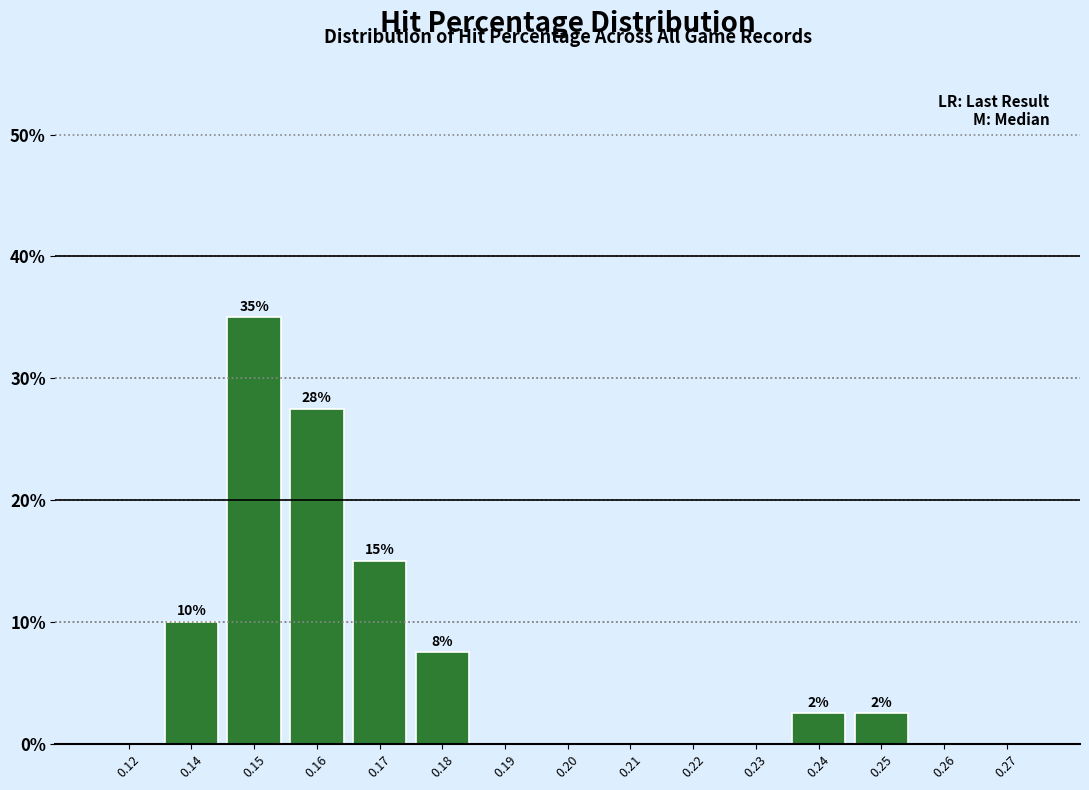

Reading left to right, what are all the values shown in this chart?

0.12=0.0	0.14=10.0	0.15=35.0	0.16=27.5	0.17=15.0	0.18=7.5	0.19=0.0	0.20=0.0	0.21=0.0	0.22=0.0	0.23=0.0	0.24=2.5	0.25=2.5	0.26=0.0	0.27=0.0